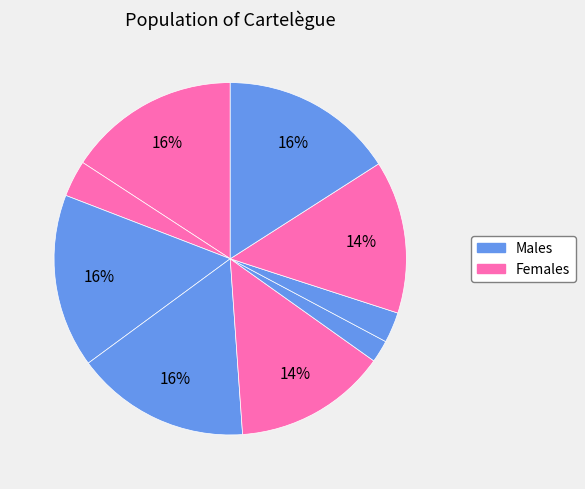

How many slices are in this pie chart?

9